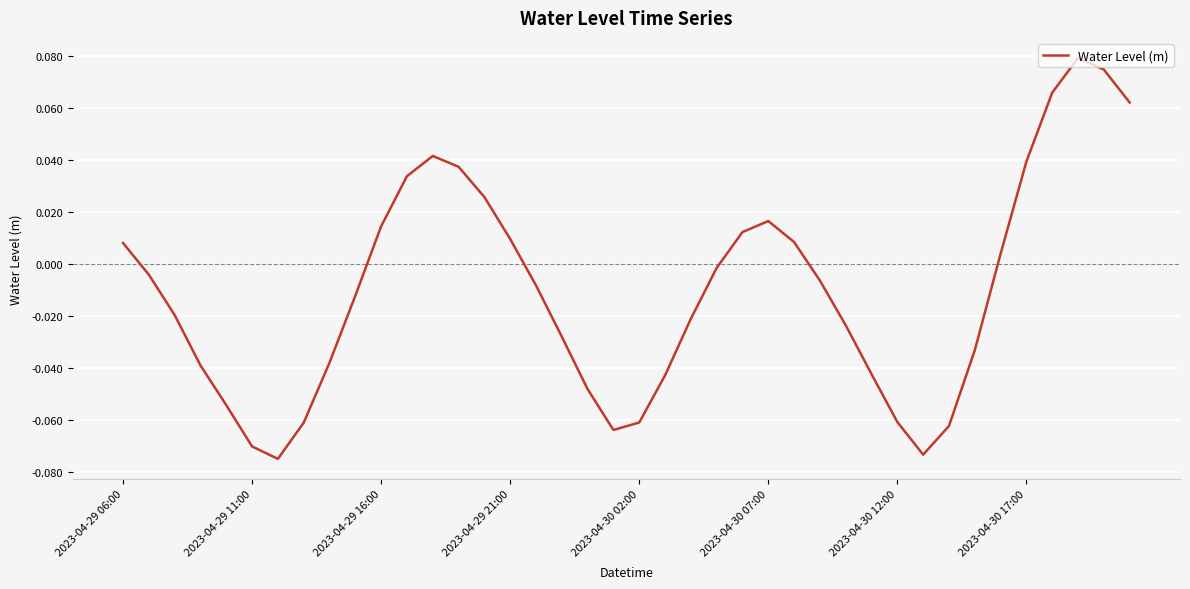

Where is the first local maximum?

12